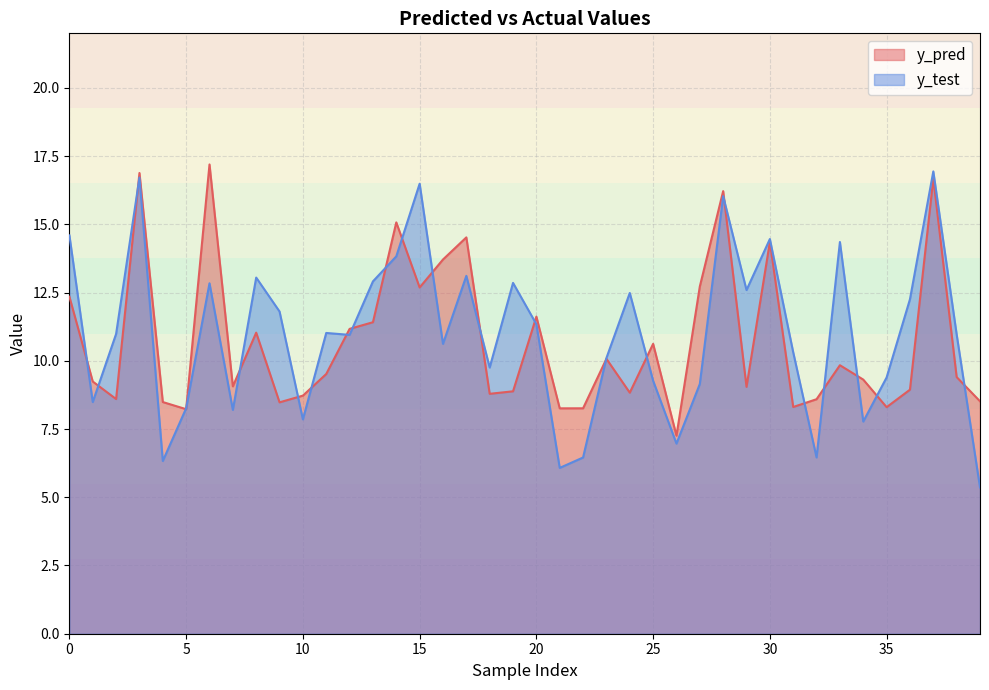

Rank the categories by y_pred value from lowest to highest.

26, 5, 21, 22, 35, 31, 9, 4, 39, 32, 2, 10, 18, 24, 19, 36, 29, 7, 1, 34, 38, 11, 33, 23, 25, 8, 12, 13, 20, 0, 15, 27, 16, 30, 17, 14, 28, 37, 3, 6